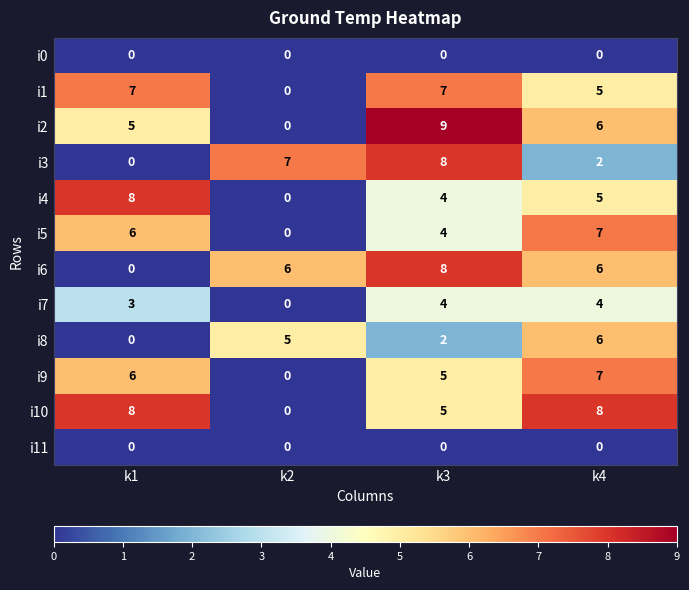

List the labels in order of i5 value, largest first.

k4, k1, k3, k2